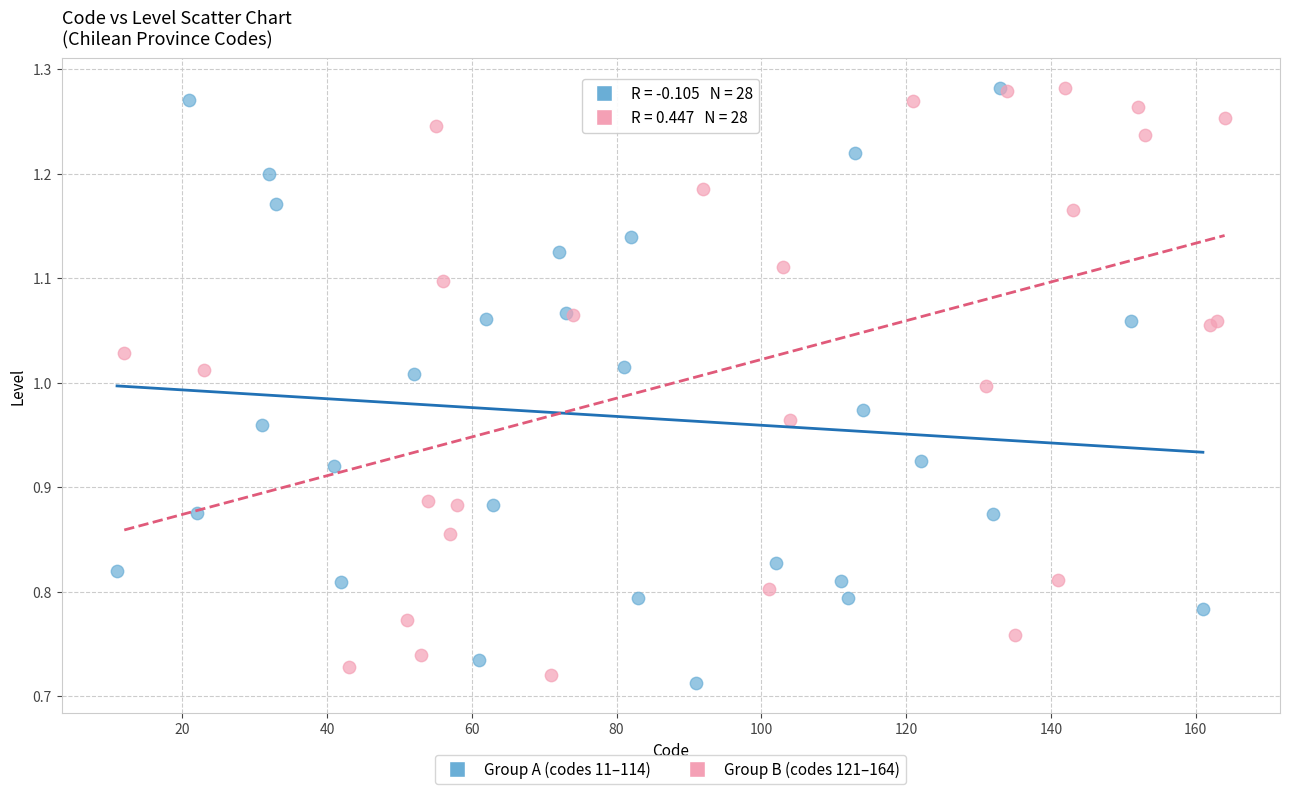

Which series has the largest Y range (max minus min)?

Group A (codes 11–114)